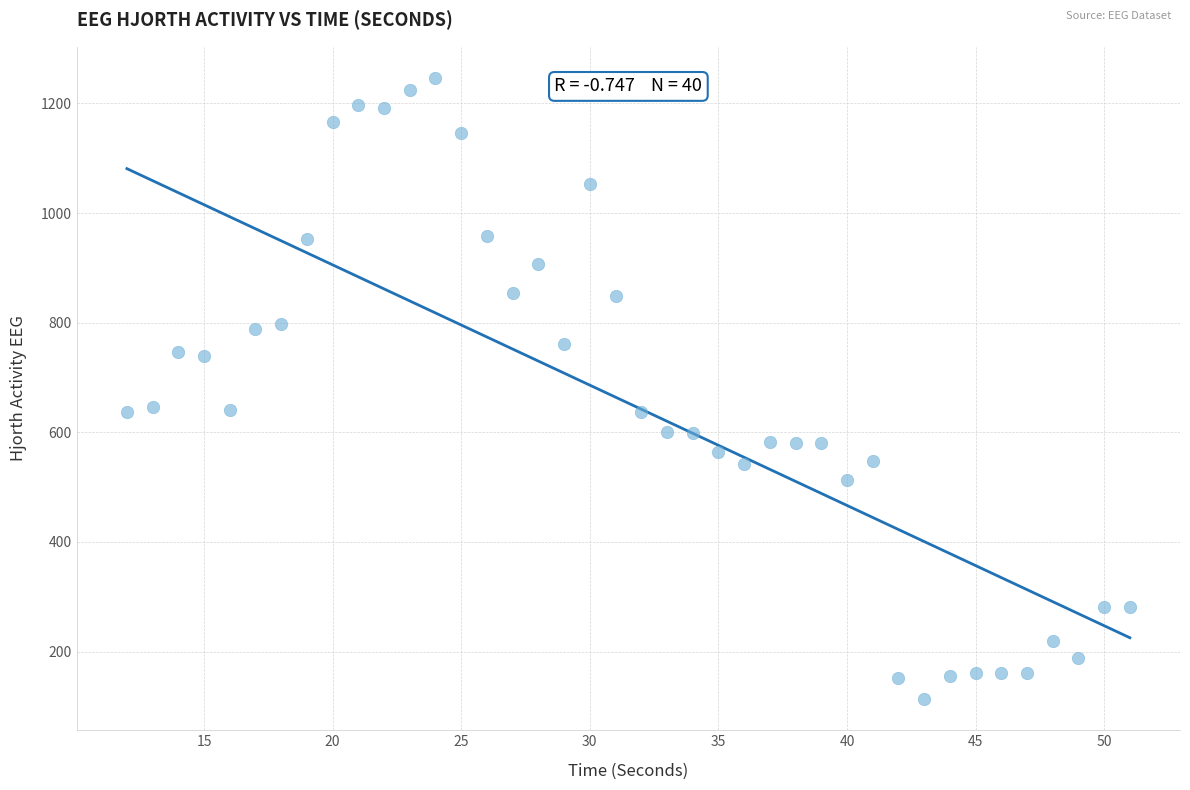

What is the range of Y values (max minus min)?

1133.7